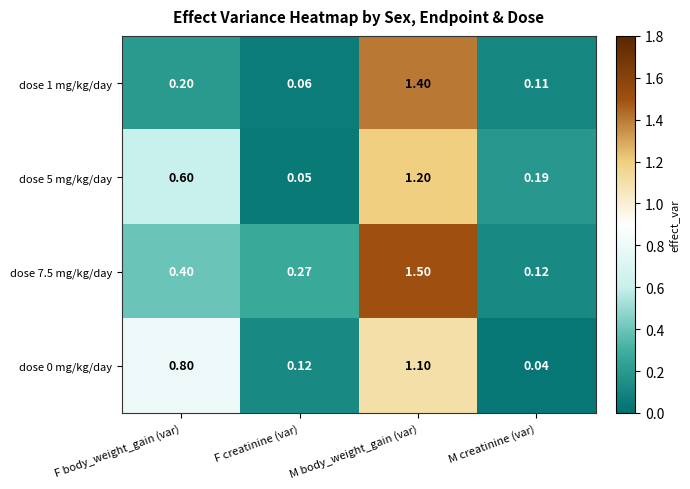

Which series has the largest range (max minus min)?

dose 7.5 mg/kg/day